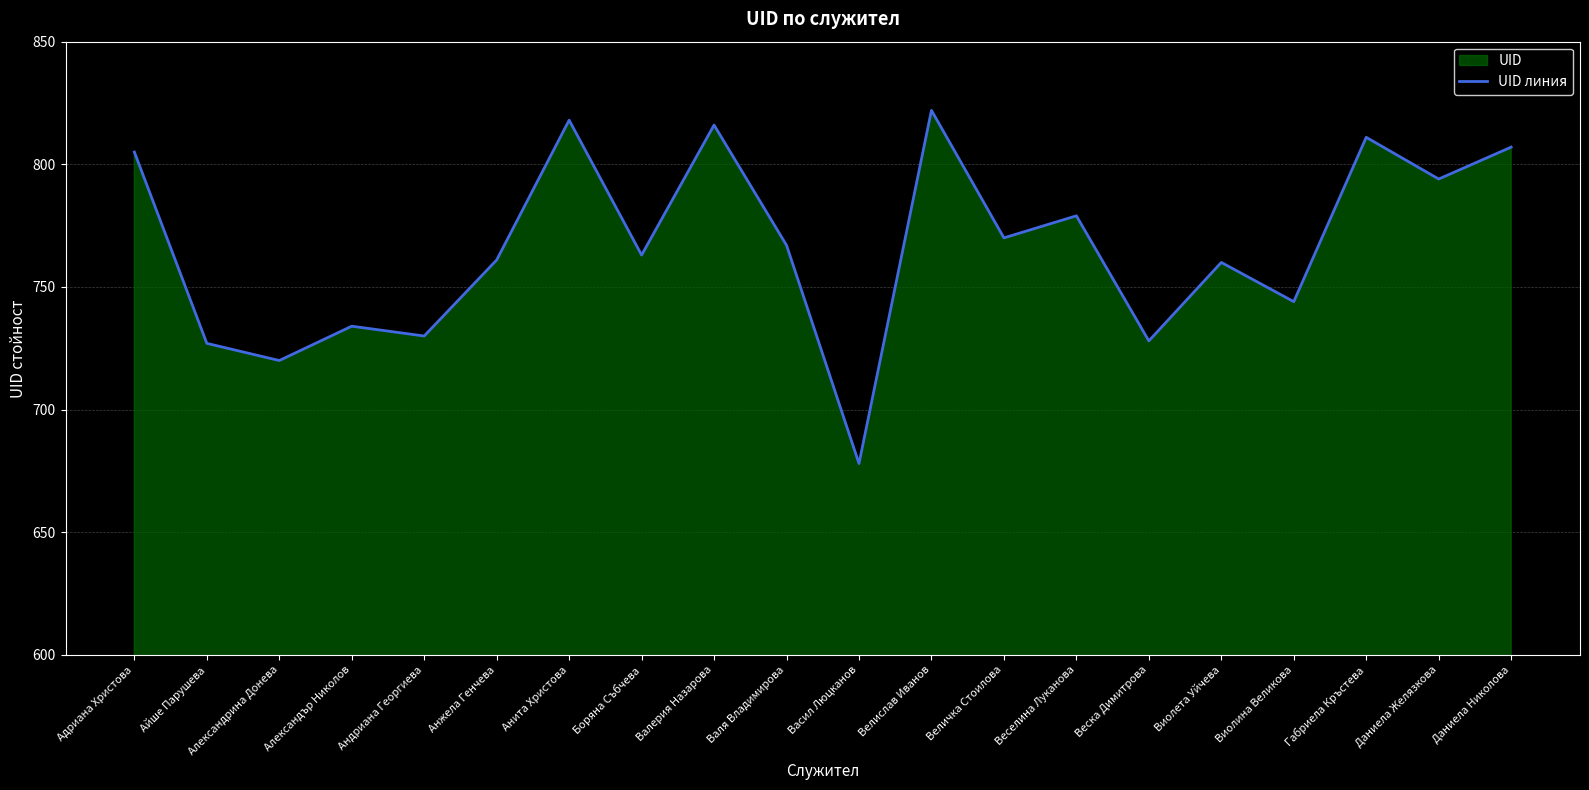

True or false: the data shows 168 at Виолина Великова.

False